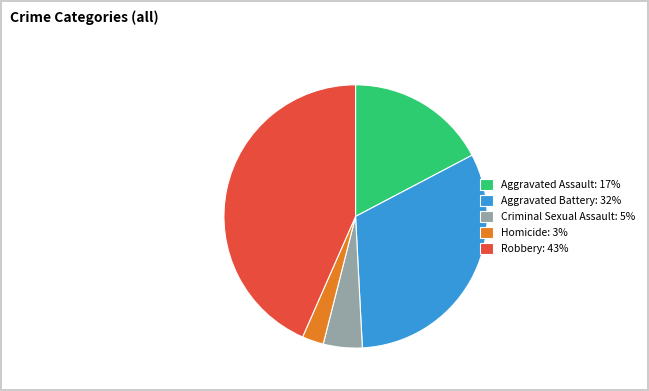

True or false: Homicide accounts for 3% of the total.

True